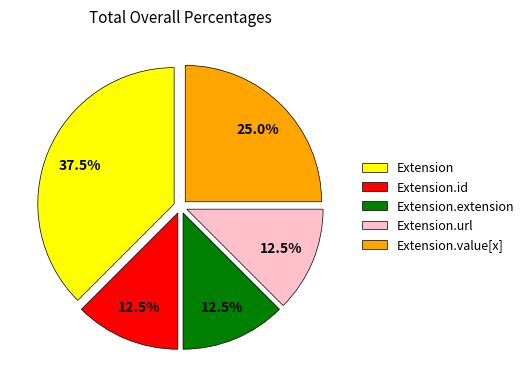

To the nearest percent, what is the average slice percentage?

20%